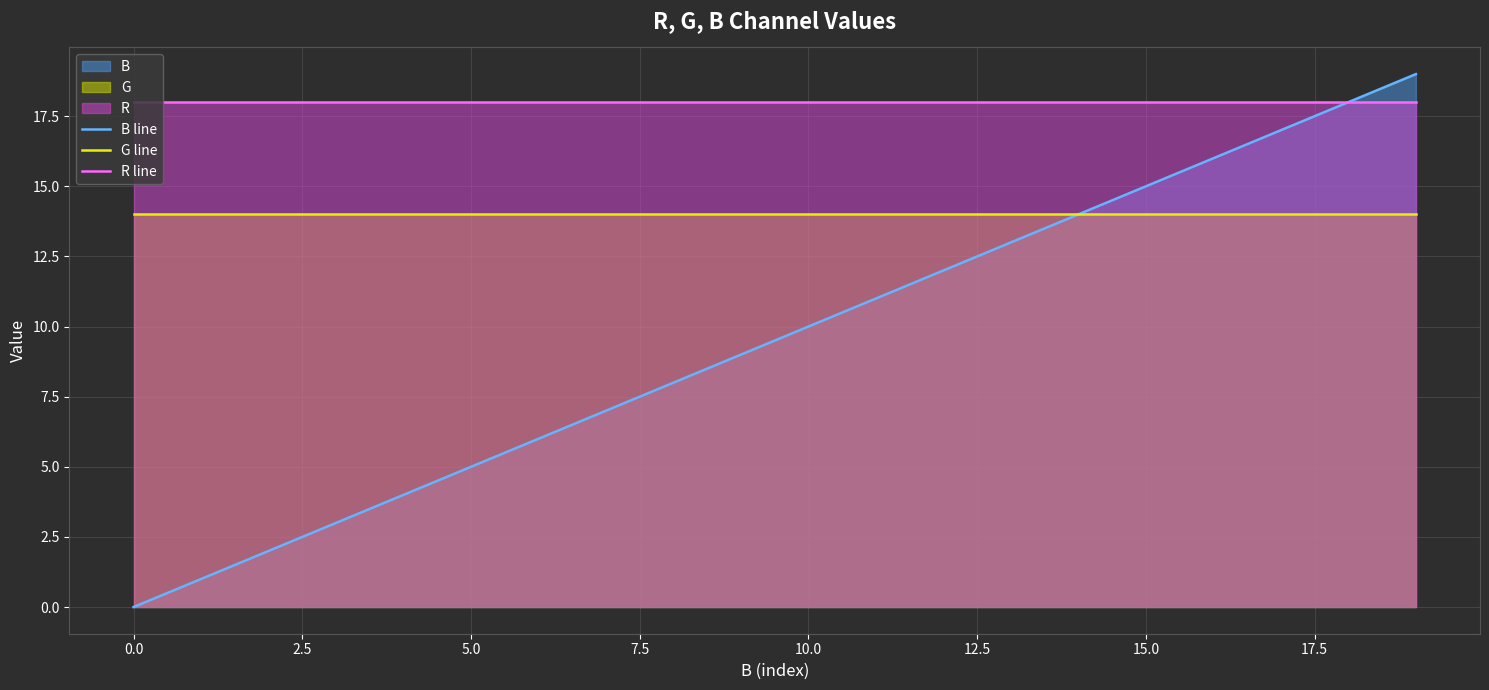

What is the maximum value for R line?

18